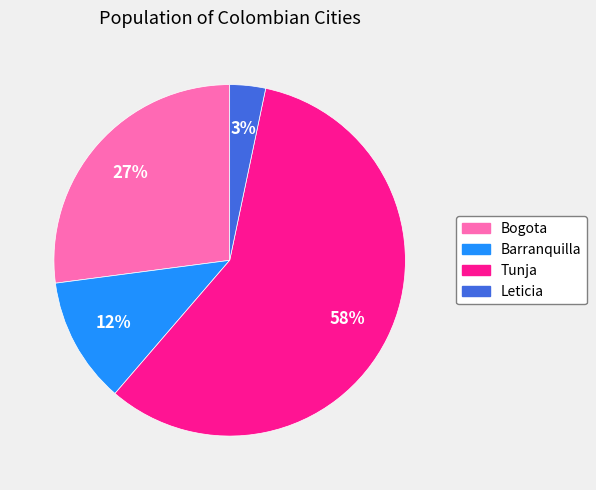

What is the largest slice in the pie chart?

Tunja